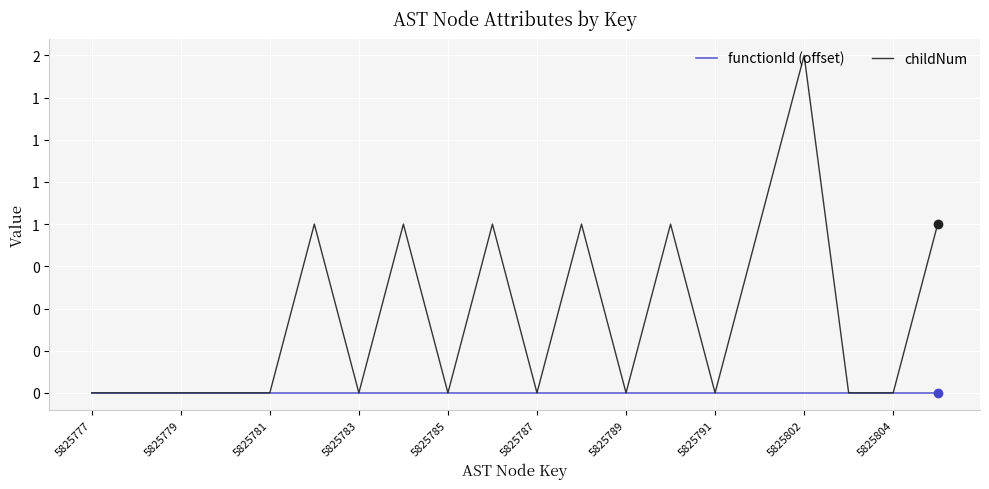

Does the chart have visible grid lines?

Yes